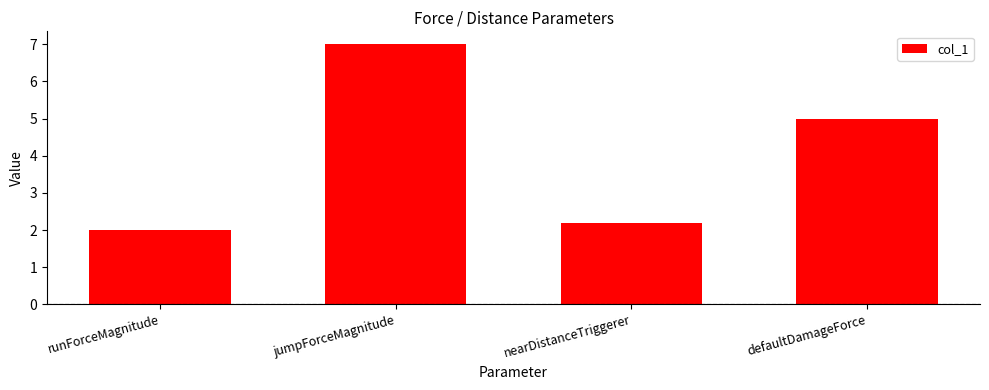

Are the bars grouped side by side (vs. stacked)?

No